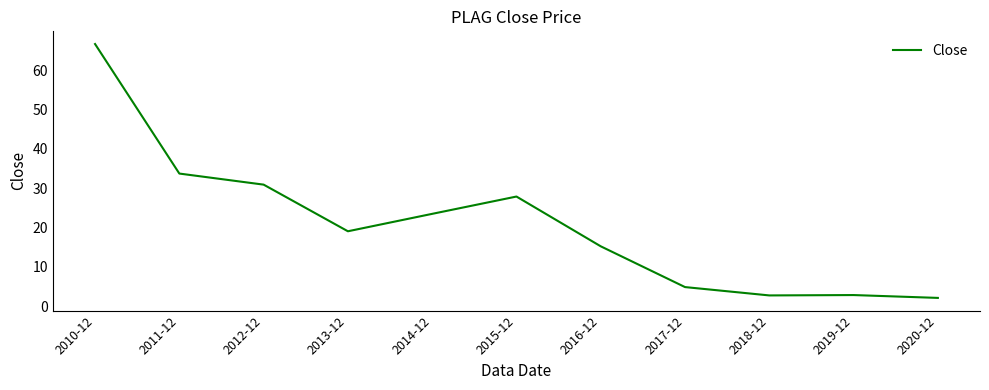

Which has a higher value, 2010-12 or 2015-12?

2010-12